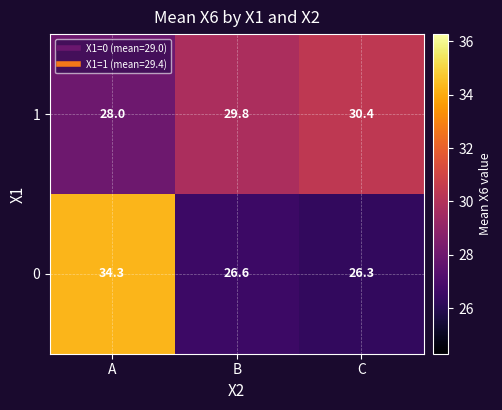

List the series in order of their overall mean, lowest first.

0, 1